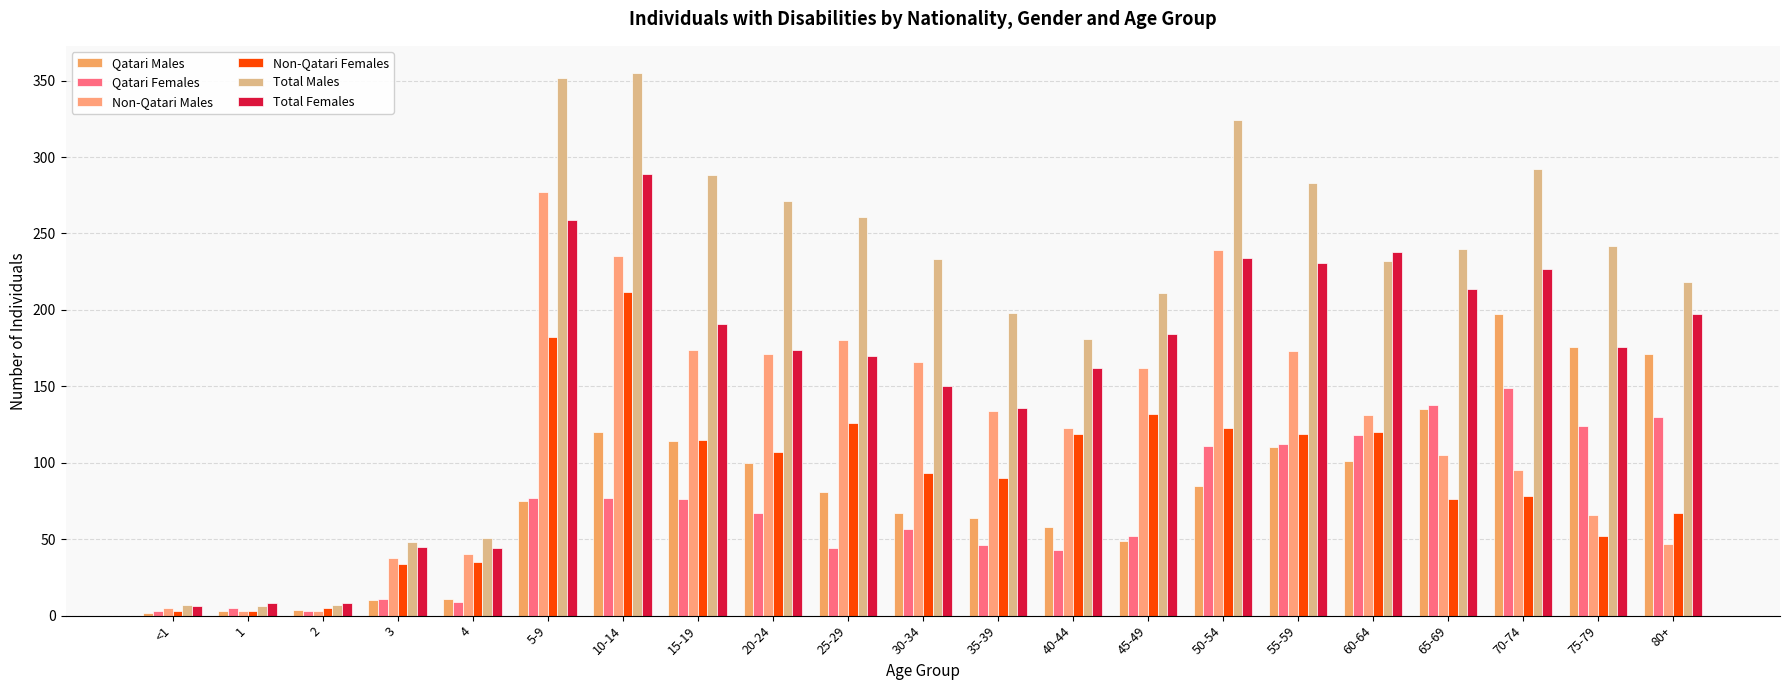

The value of Total Females at 25-29 is 170. True or false?

True